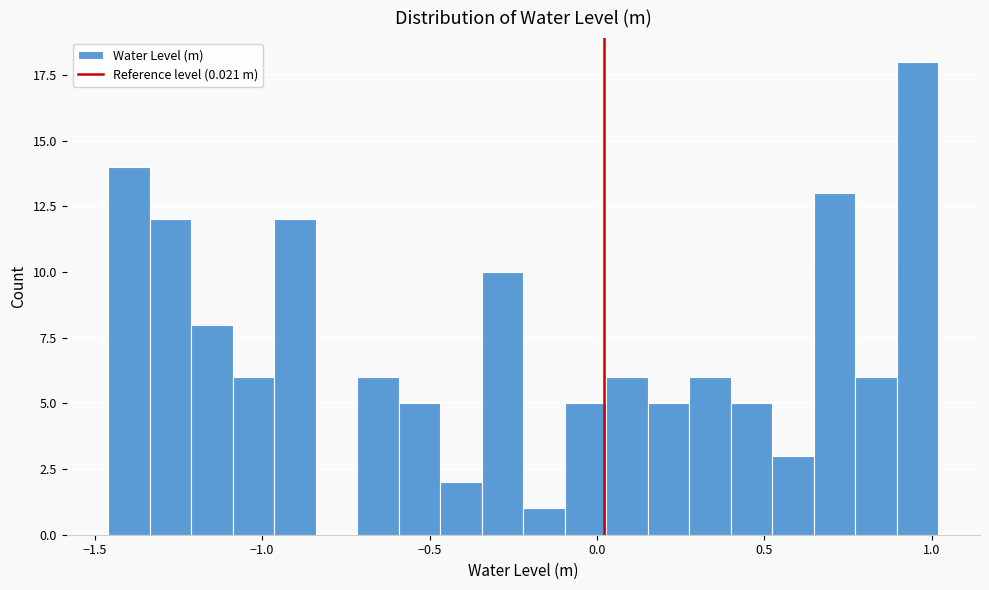

Around what value on the x-axis is the tallest bar? Give the approximate position of its centre, as read against the axis.

0.95